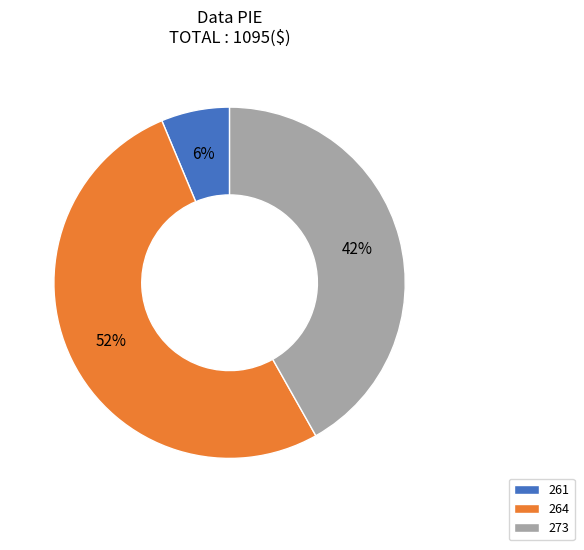

Count the number of slices in the pie.

3